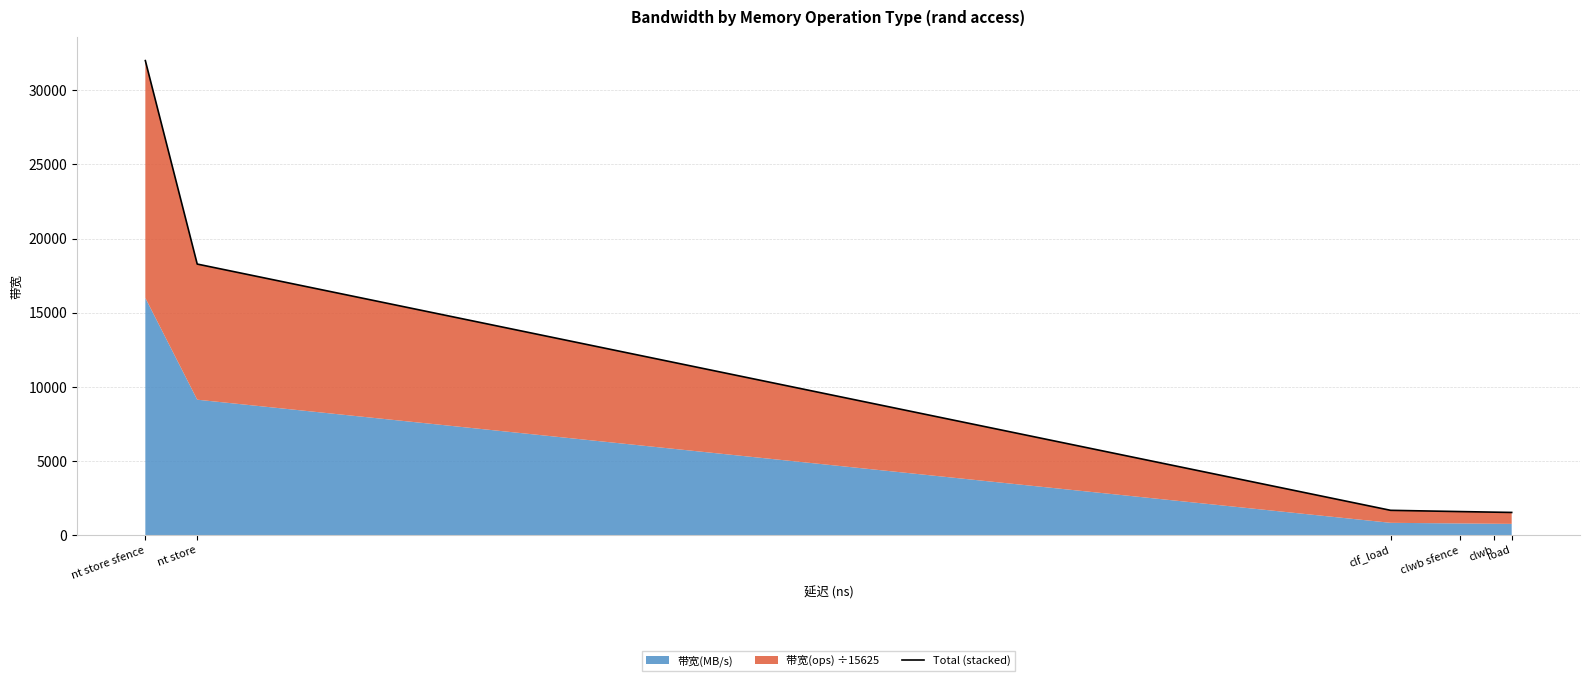

Which label corresponds to the largest value in the chart?

nt store sfence